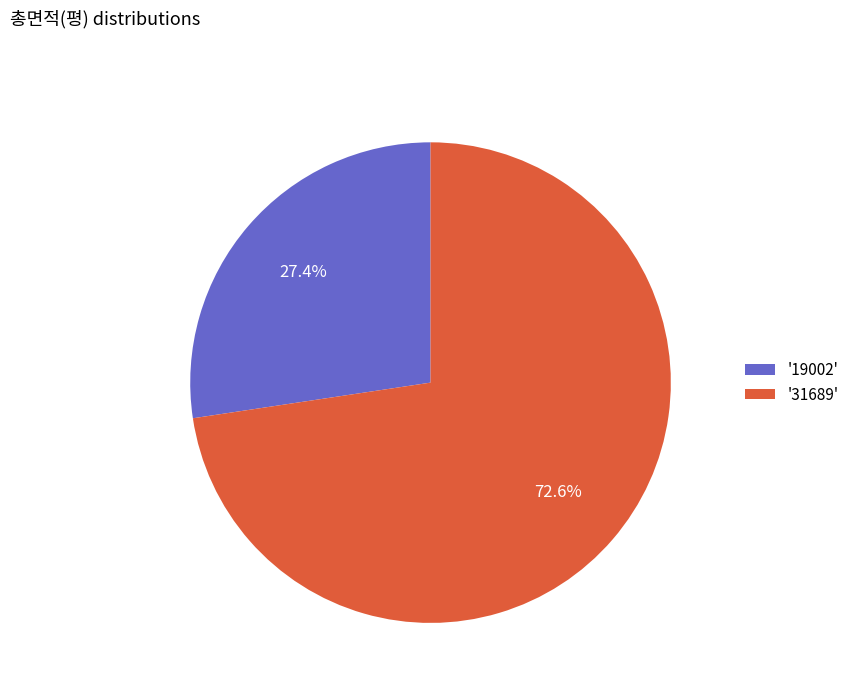

How much of the chart is everything except '31689'?

27.4%